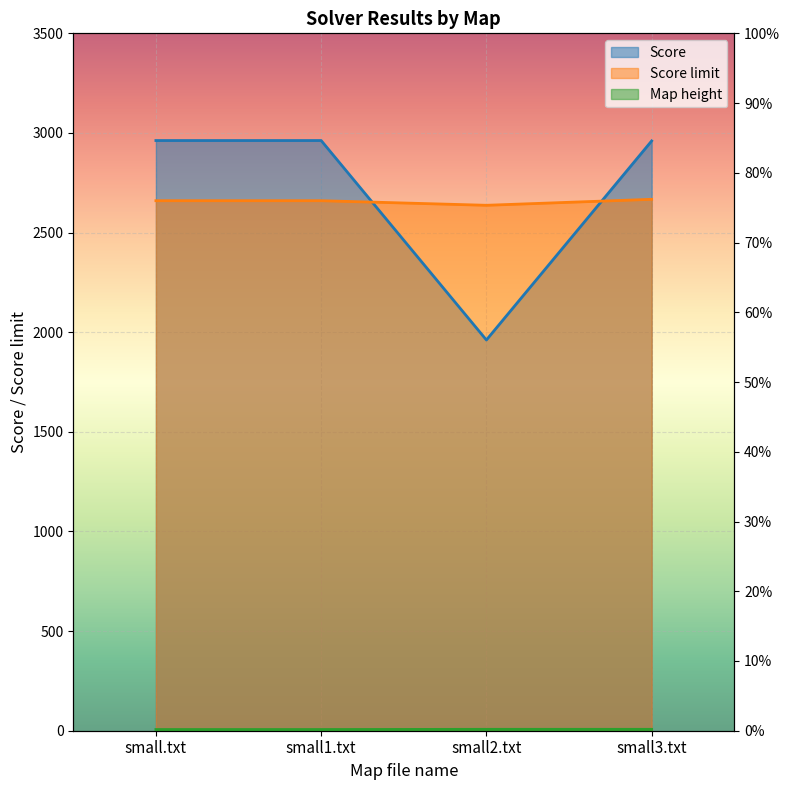

What is the minimum value shown in the chart?

6